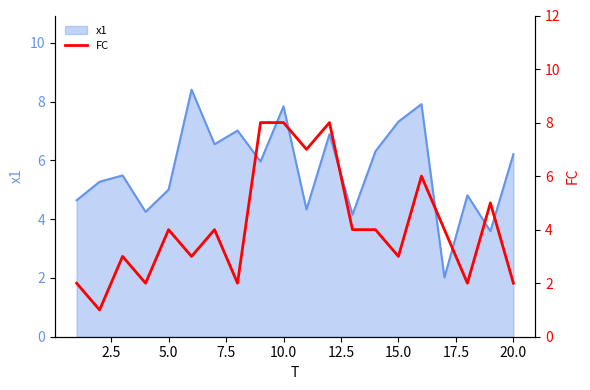

What is the smallest value displayed?

1